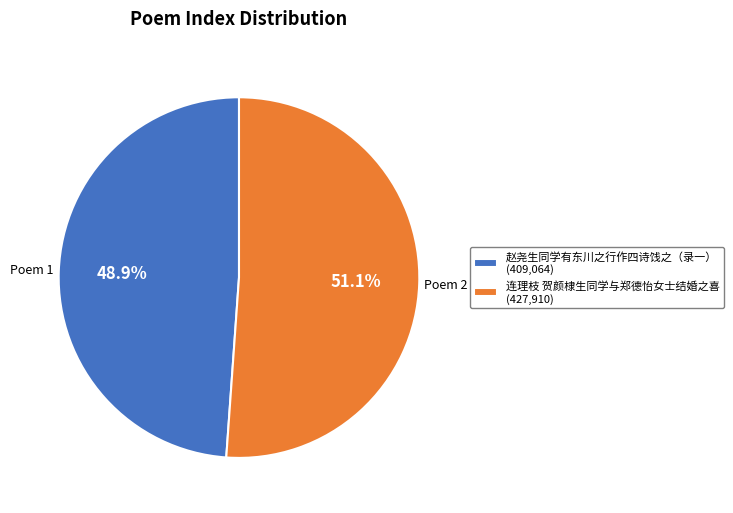

Is it true that 连理枝 贺颜棣生同学与郑德怡女士结婚之喜 is 51% of the pie?

True